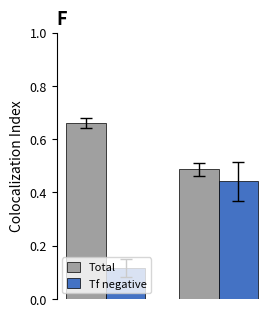

How many bars are there in total?

4